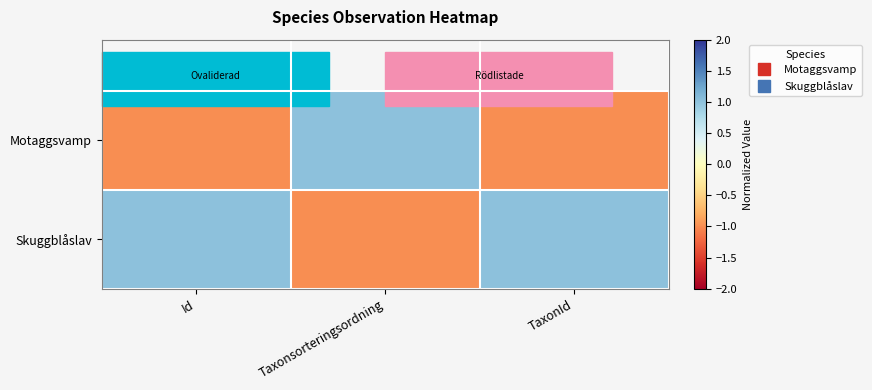

Between TaxonId and Id, which is larger?

TaxonId